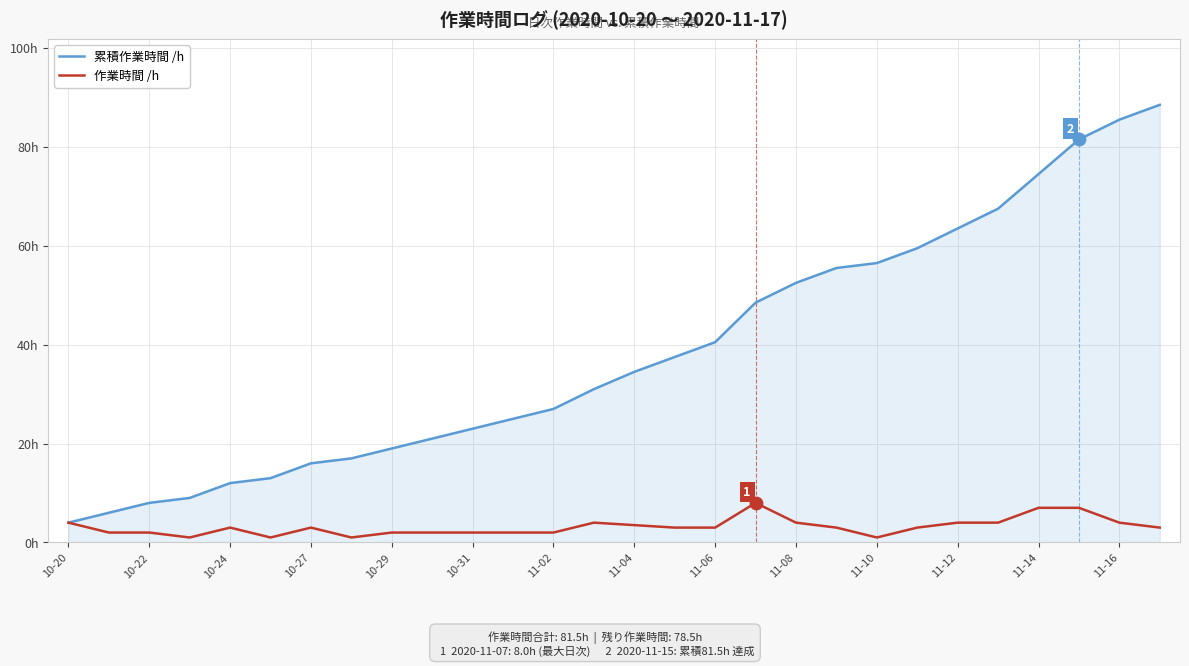

Does the chart have visible grid lines?

Yes